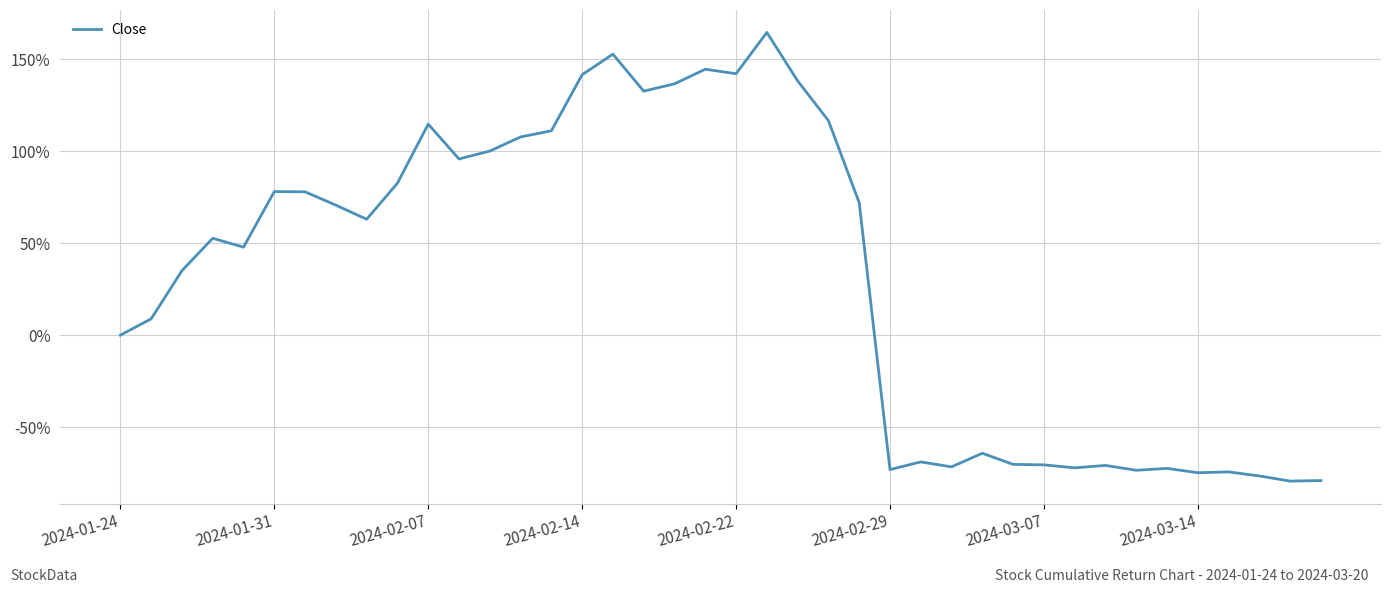

What is the difference between the maximum and minimum values?

244.0